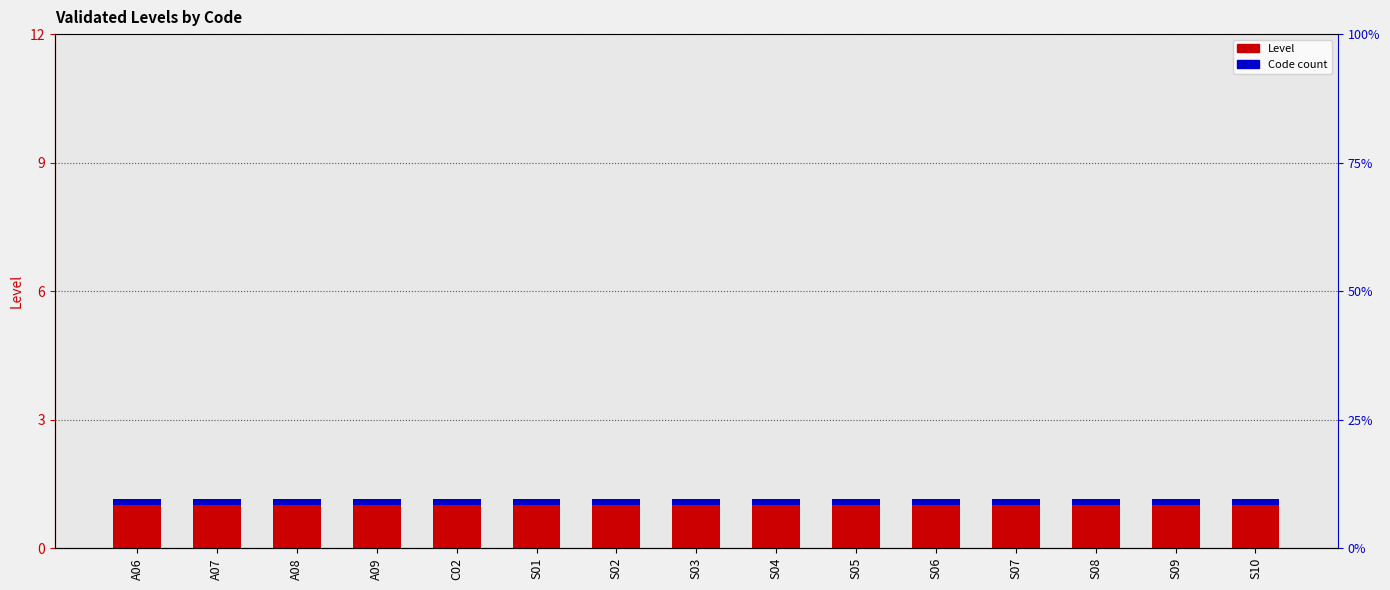

Which series changed the most between A09 and S09?

Level